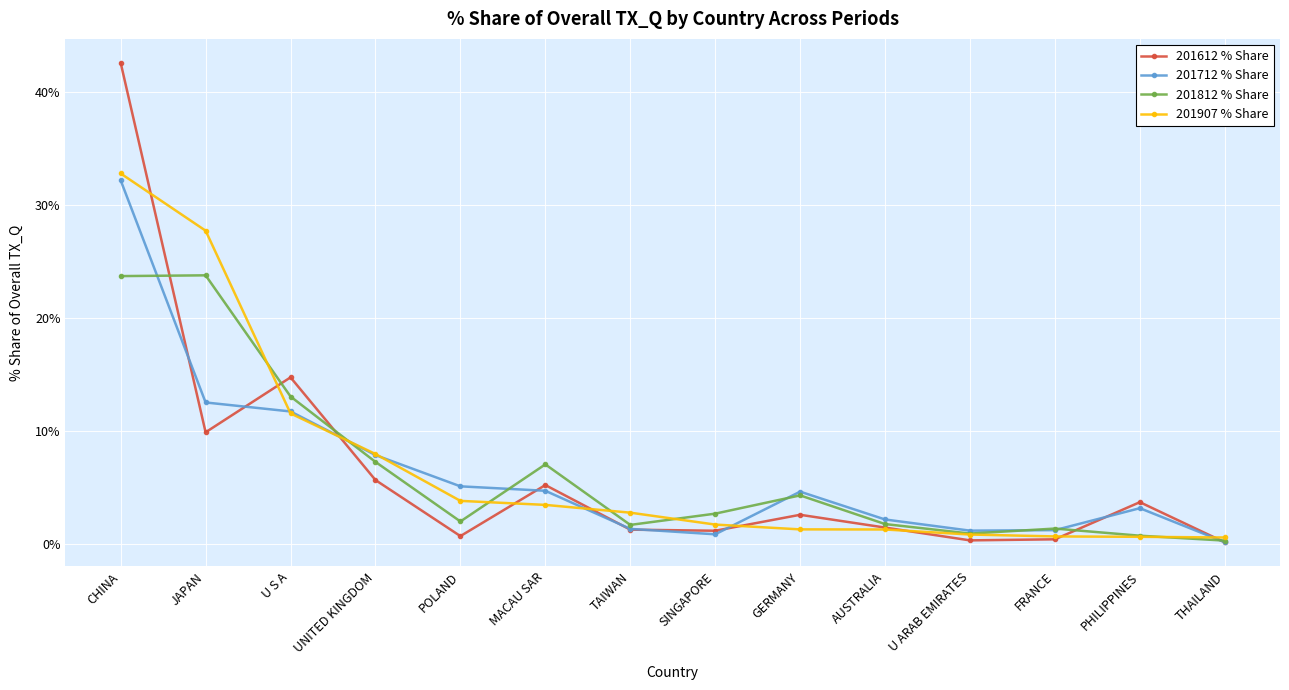

At how many categories does at least one series exceed 13?

3